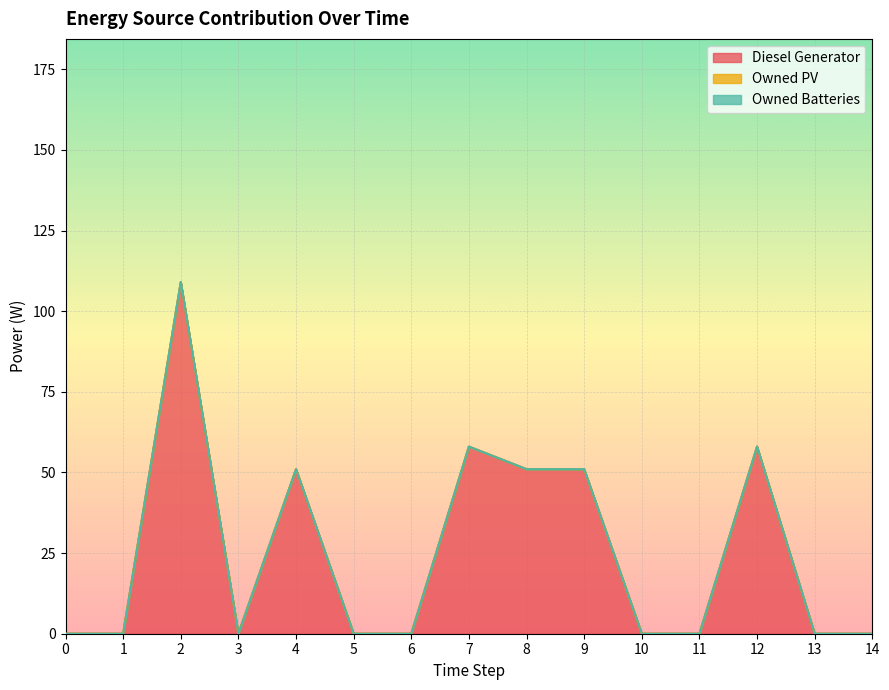

The Diesel Generator series shows -49 at 6. True or false?

False